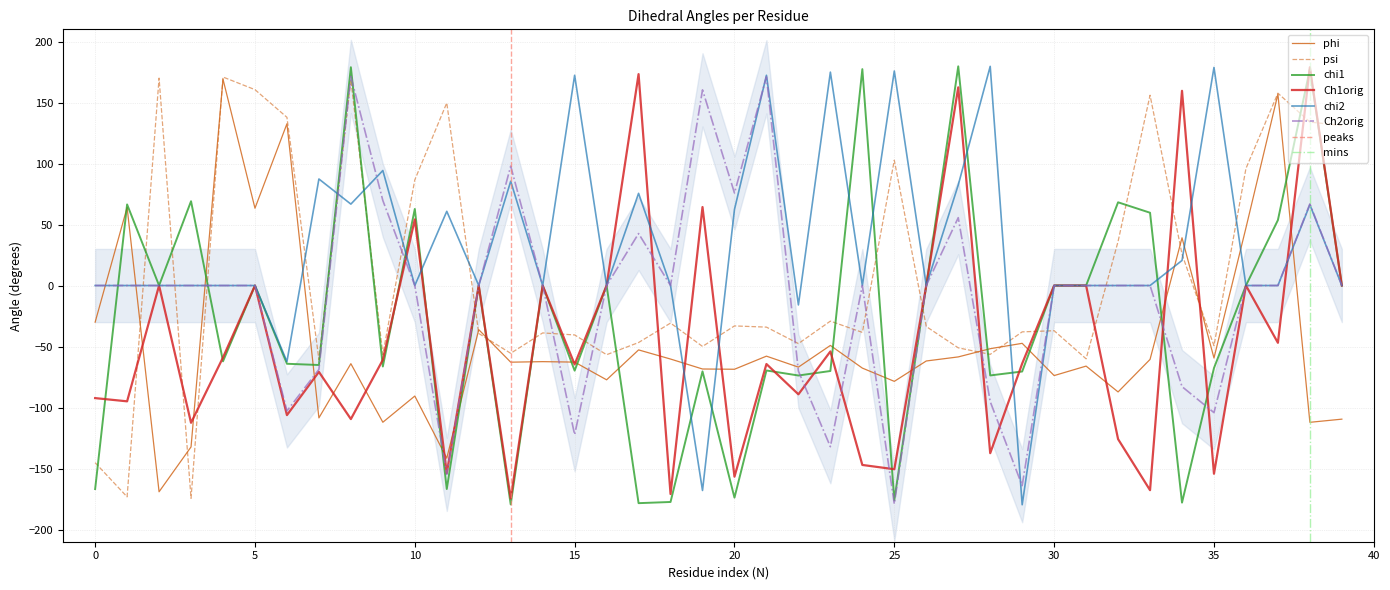

After their last crossing, which series has the higher values: Ch1orig or psi?

psi